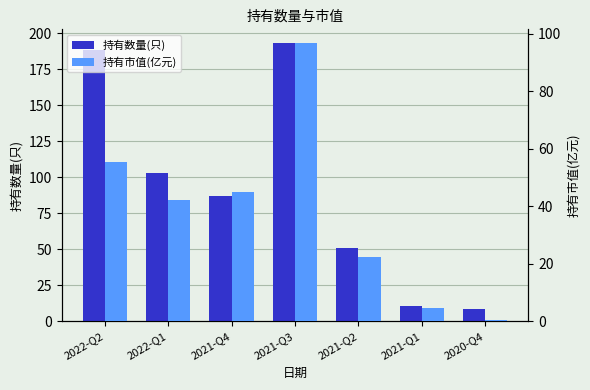

What is the difference between the maximum and minimum values in the 持有市值(亿元) series?

96.0